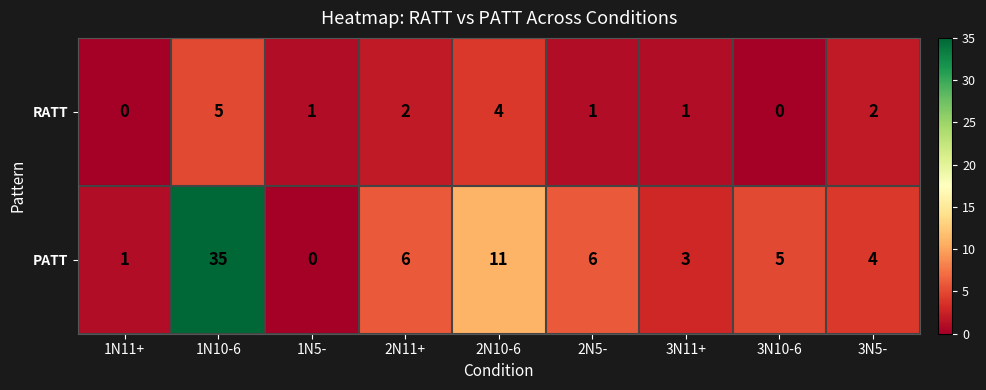

Where does the RATT series first go above 1?

1N10-6